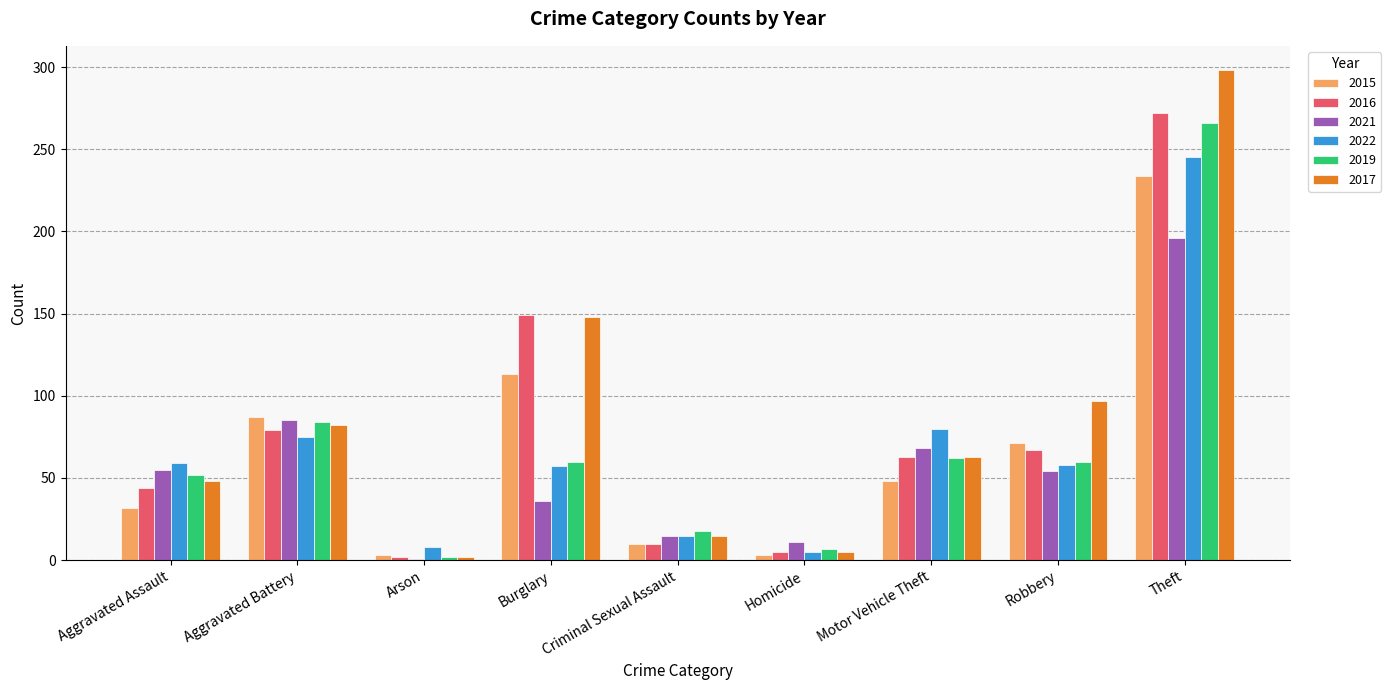

Which series changed the most between Aggravated Assault and Arson?

2021